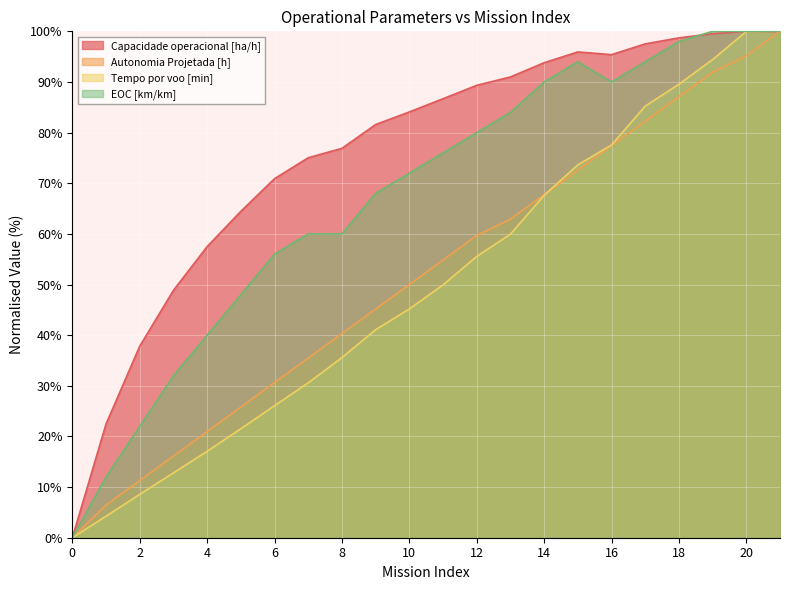

Where does the Tempo por voo [min] series first go above 49?

11